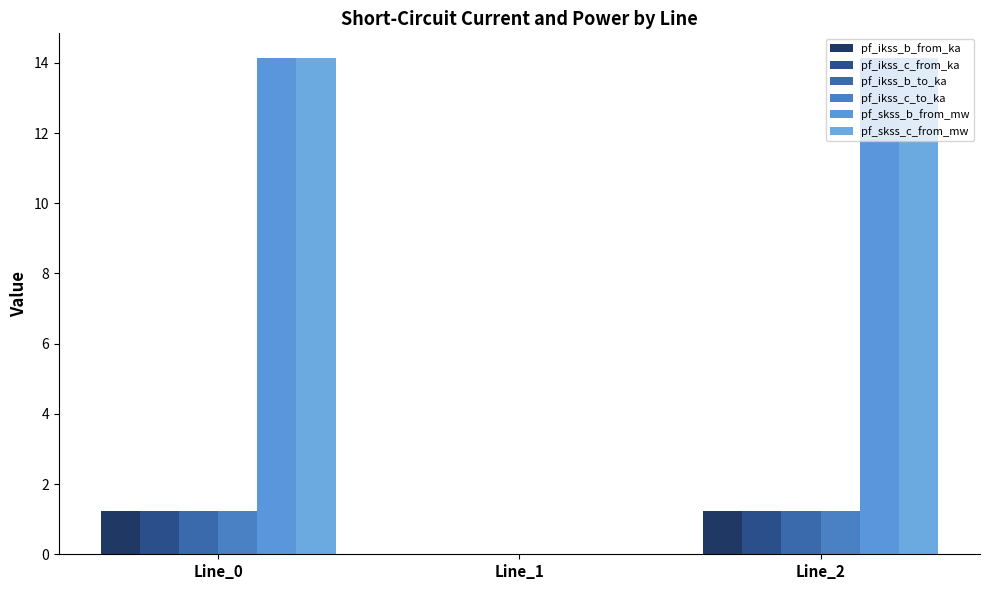

At how many categories does at least one series exceed 5?

2